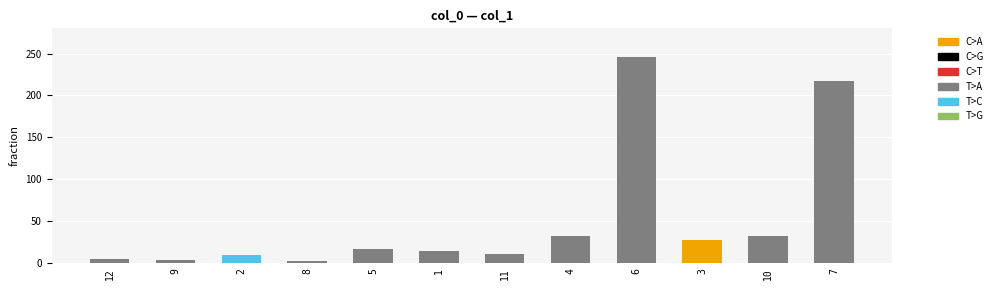

What is the average value?

51.8